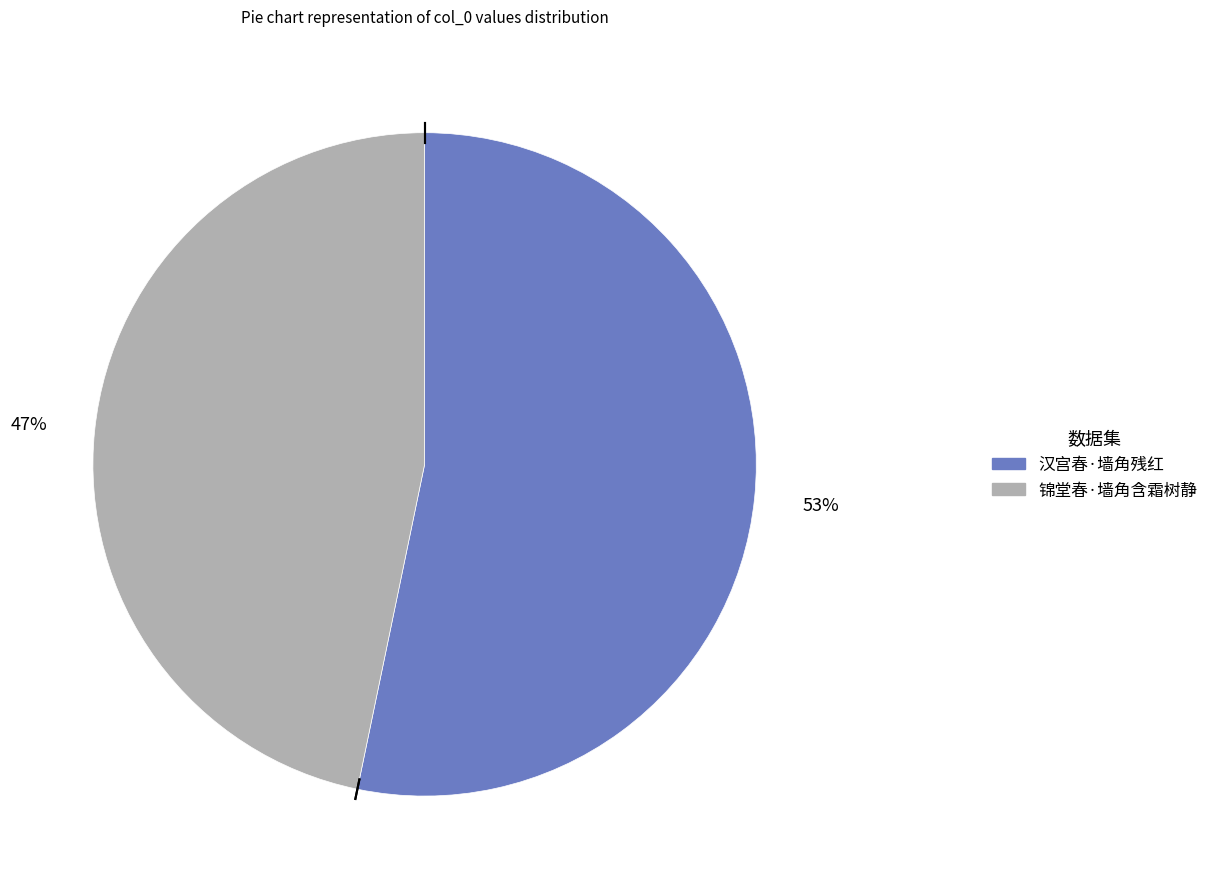

The 汉宫春·墙角残红 slice represents 67% of the pie. True or false?

False